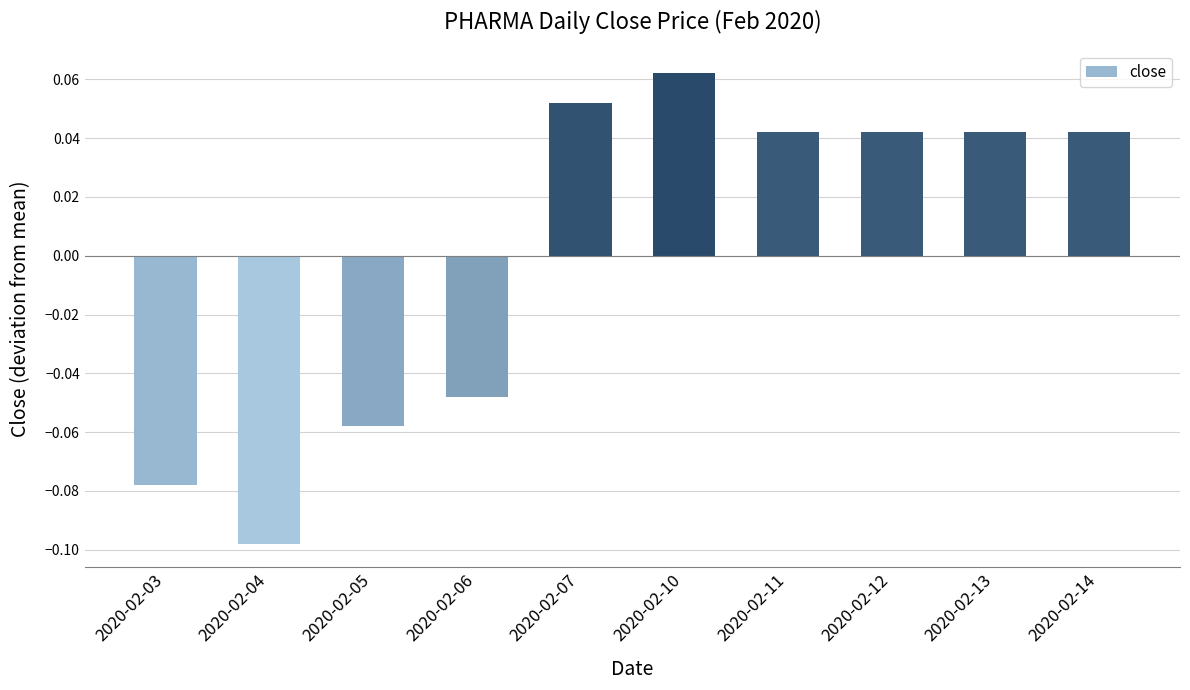

Which category has the lowest value across all series?

2020-02-04